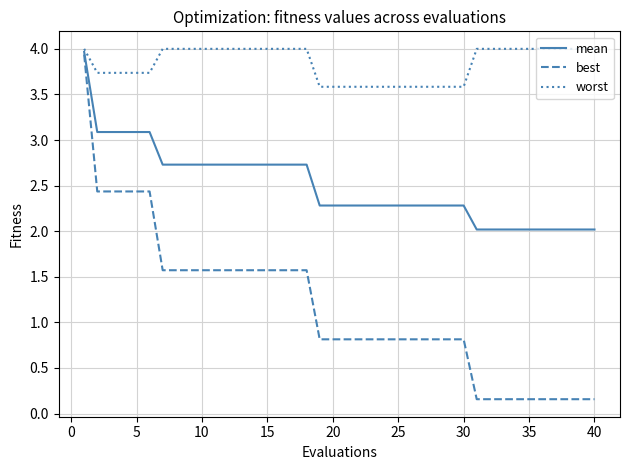

Which series has the largest total across all categories?

worst